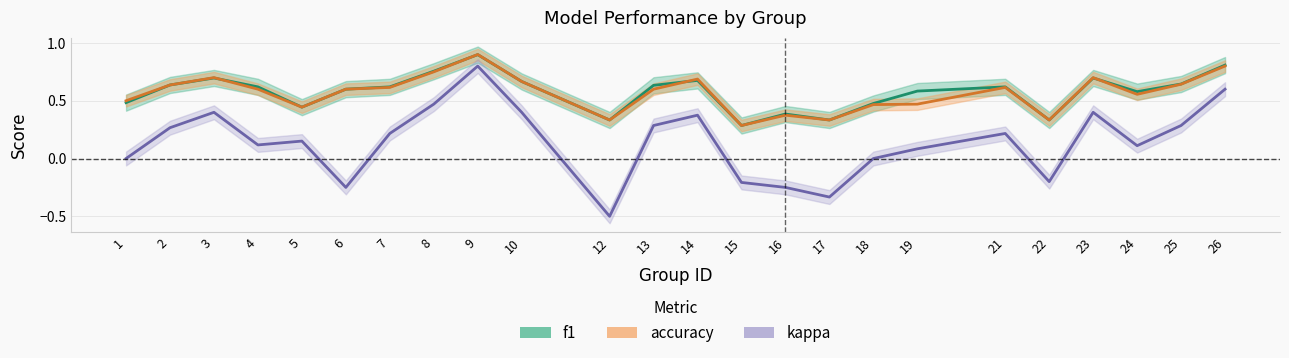

Is the value of kappa at 13 greater than the value of f1 at 21?

No